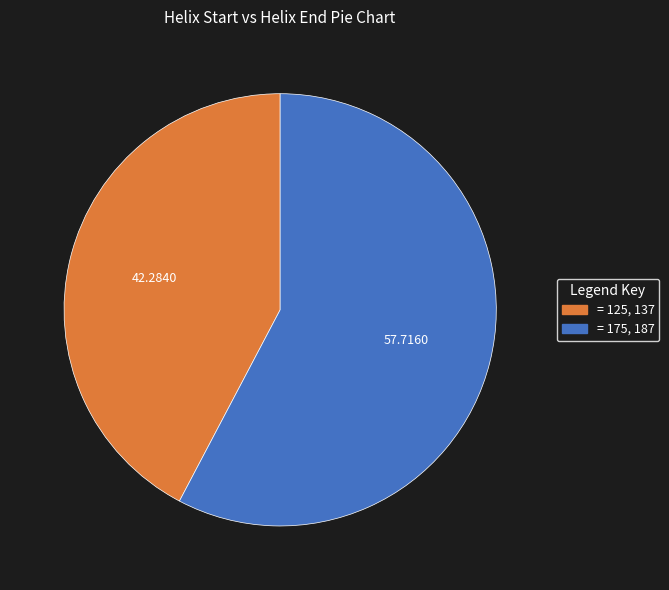

Is there a majority slice in this chart?

Yes